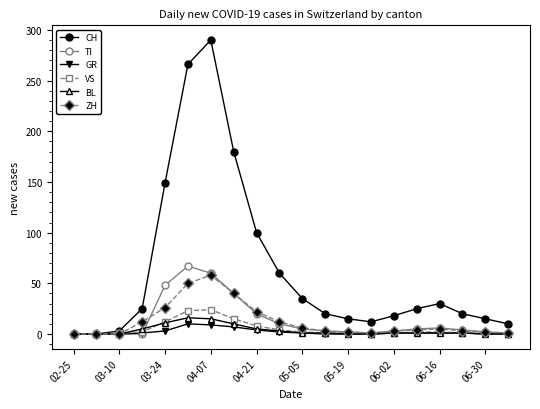

How many distinct data groups are displayed?

6